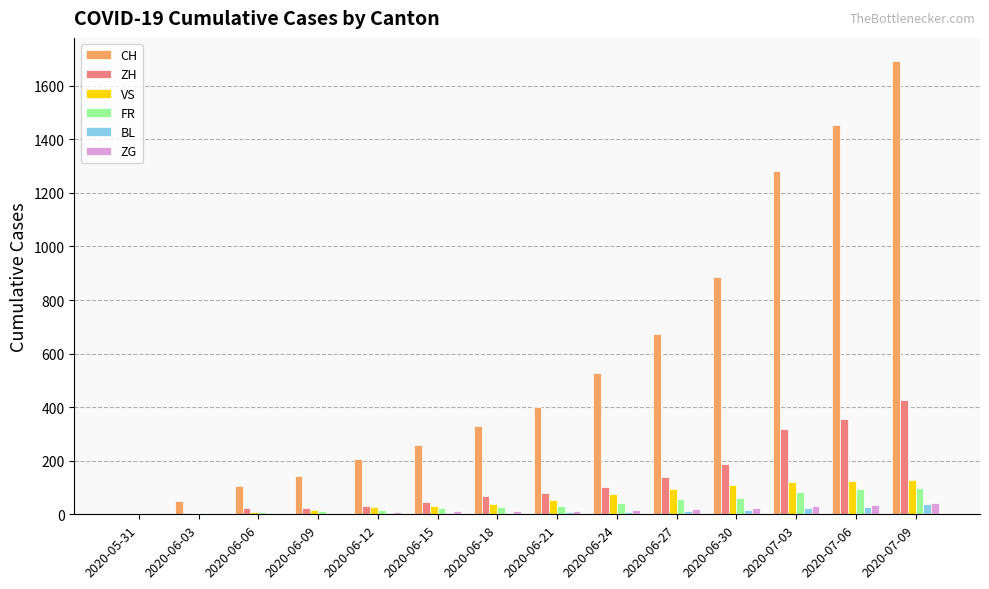

What is the maximum value shown in the chart?

1694